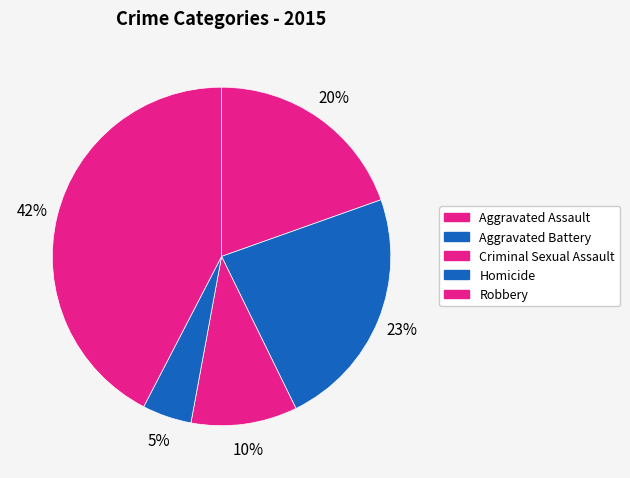

What is the ratio of the value at Robbery to the value at Aggravated Battery?

1.8